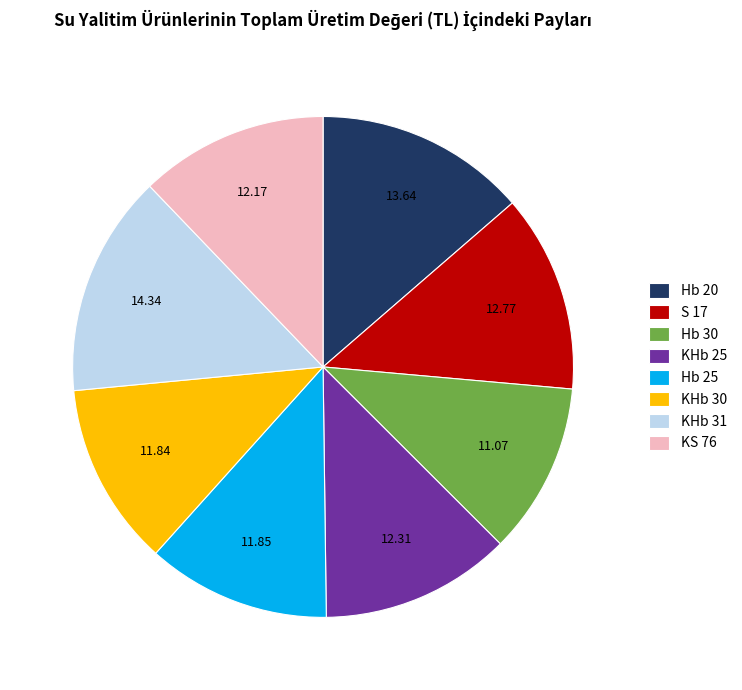

Between Hb 30 and S 17, which is larger?

S 17